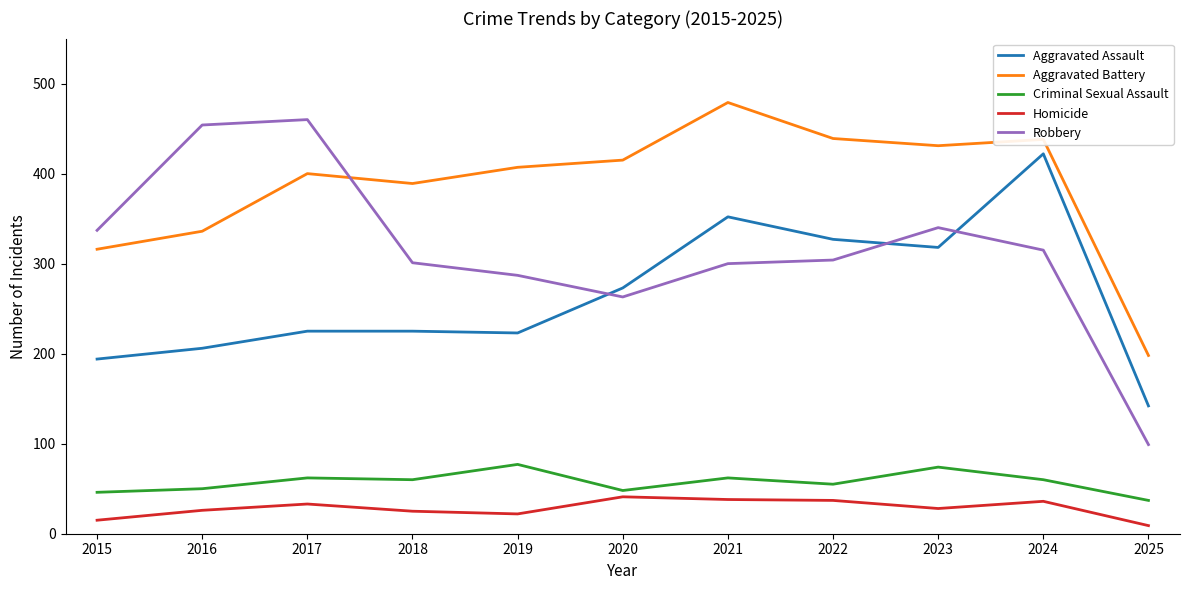

What is the approximate value of Criminal Sexual Assault at 2024?

60